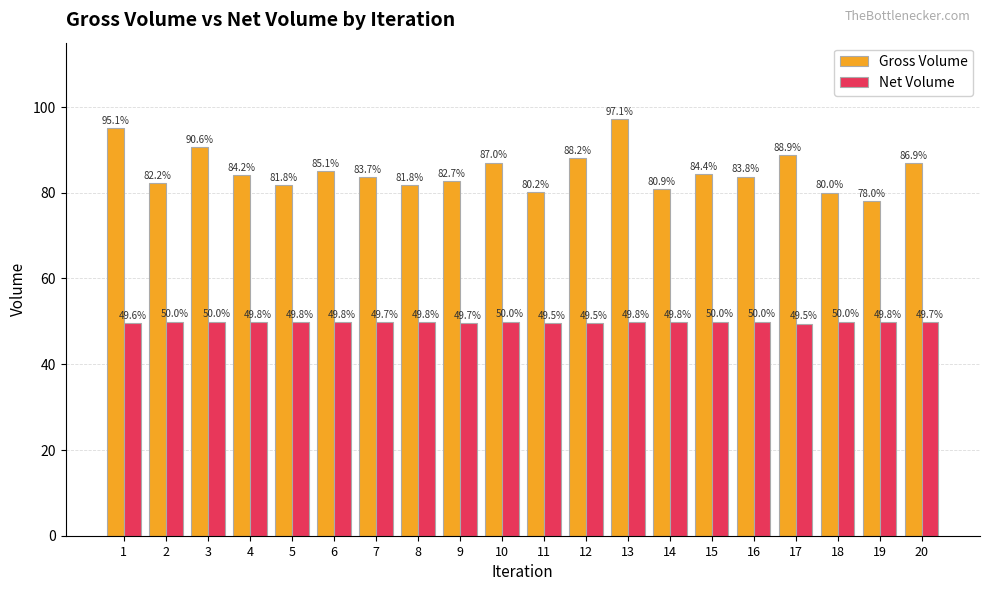

How many distinct data groups are displayed?

2